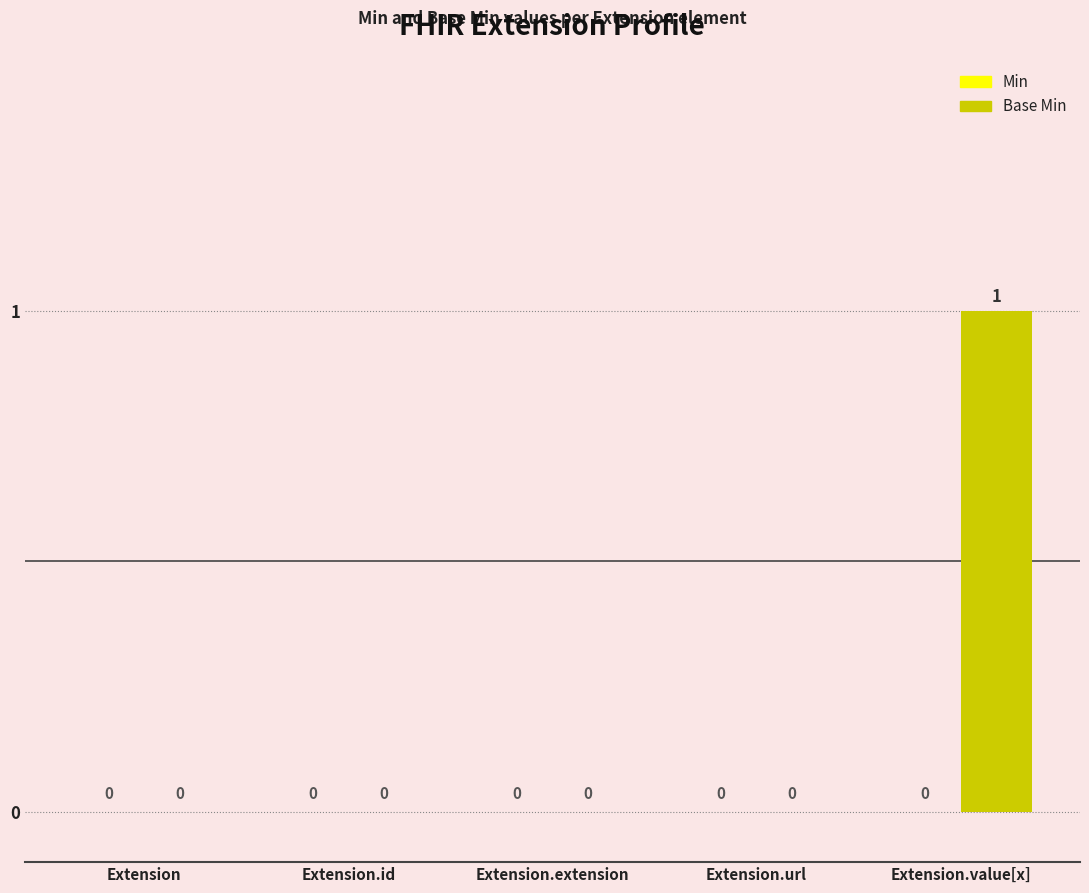

The chart shows a value of 0 at Extension.url. True or false?

True